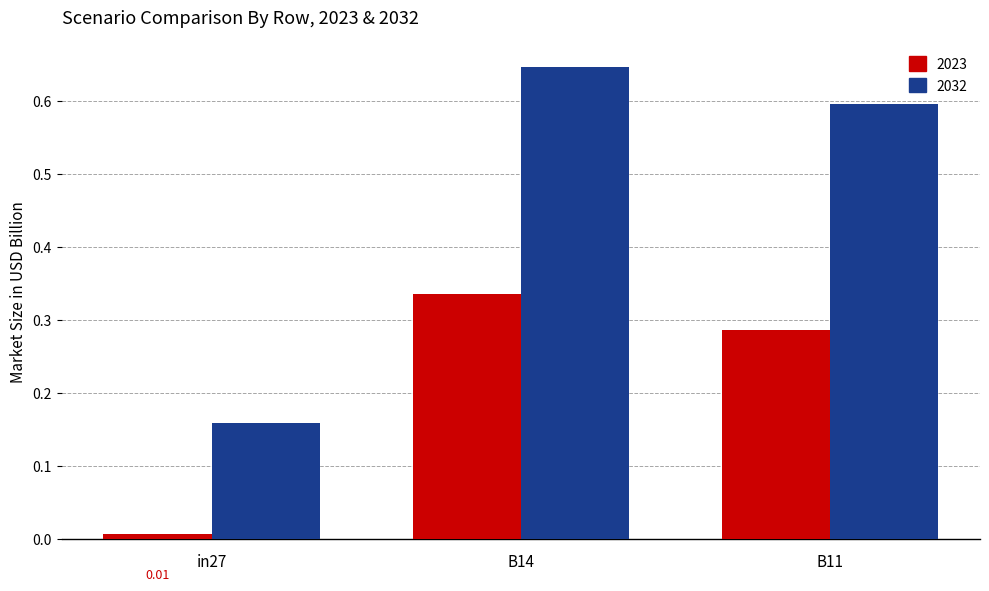

At how many categories does at least one series exceed 0?

3